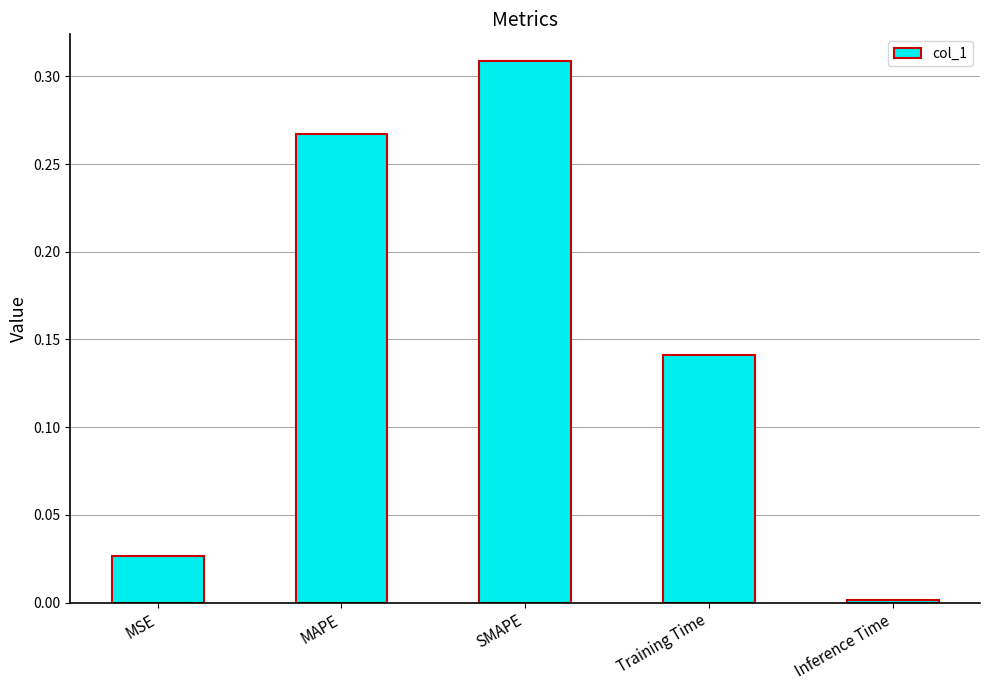

What position from the left is MSE?

1